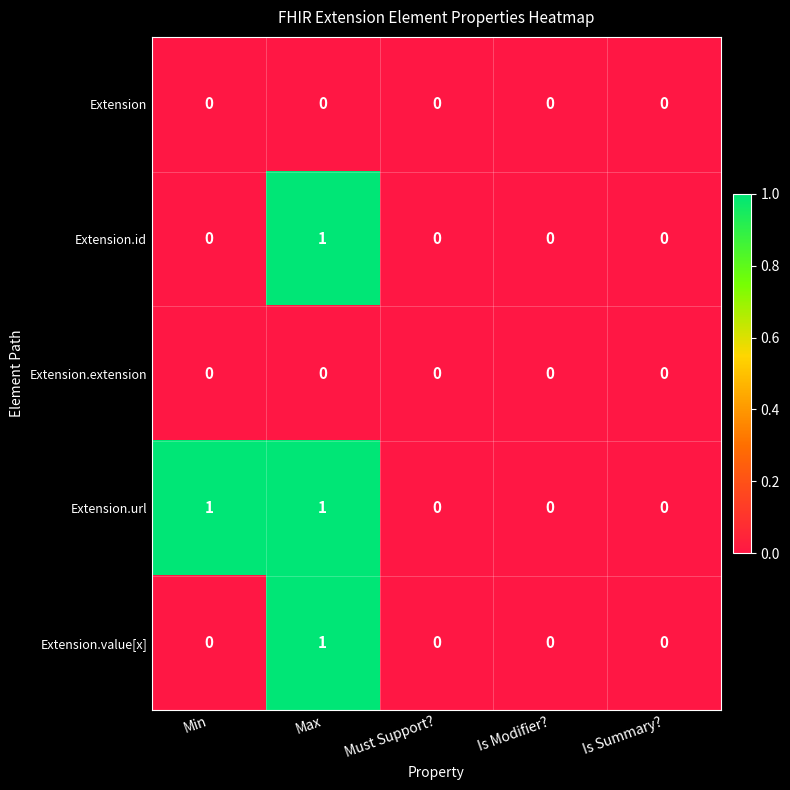

Count the Extension.id values in the range 0 to 1.

5